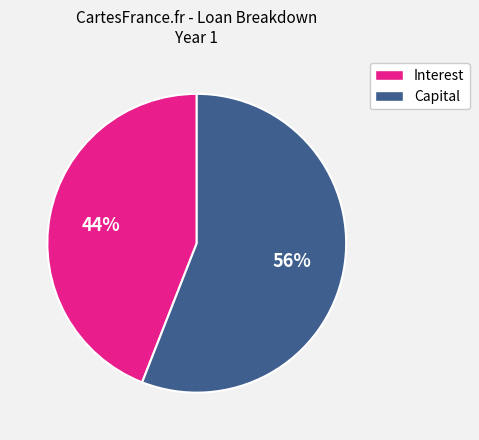

To the nearest percent, what is the difference between the largest and smallest slice percentages?

12%